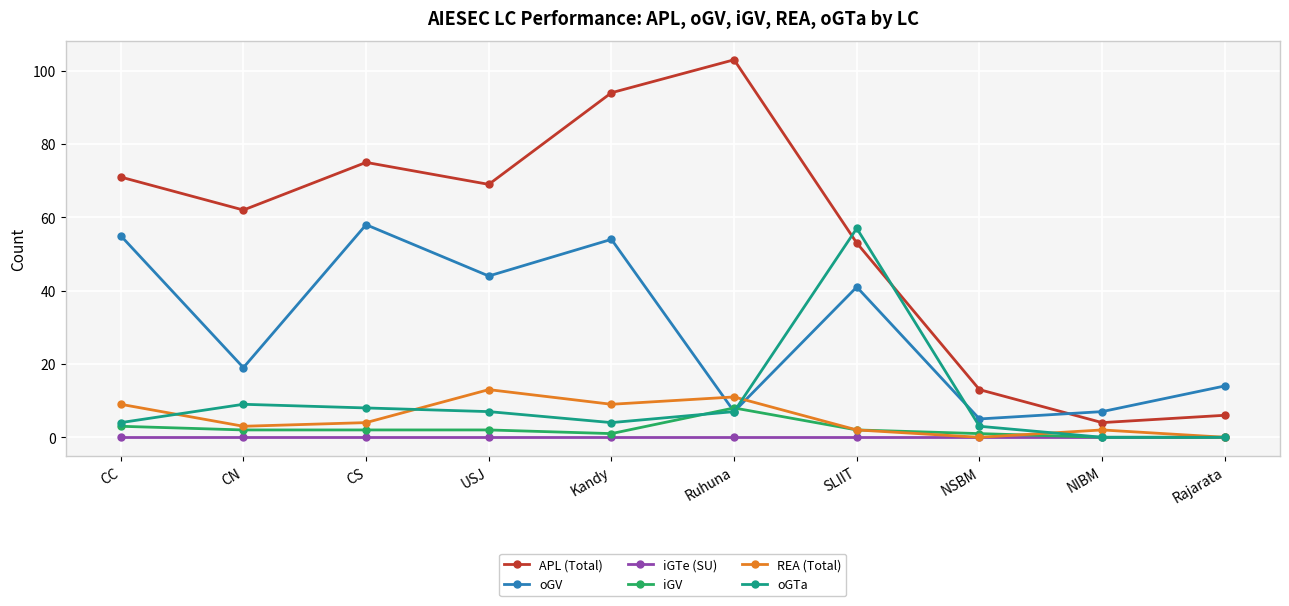

Where do oGV and APL (Total) first cross each other?

NSBM and NIBM